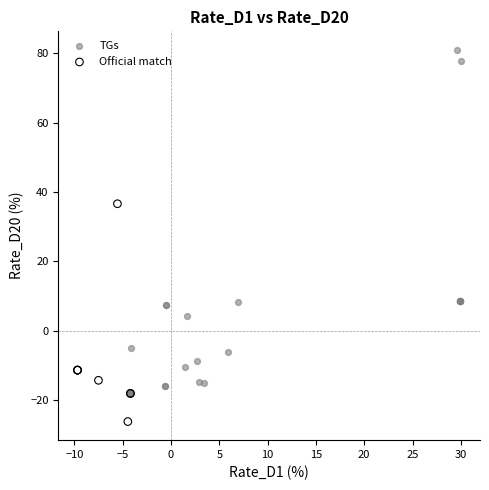

Which series reaches the maximum Y coordinate?

TGs